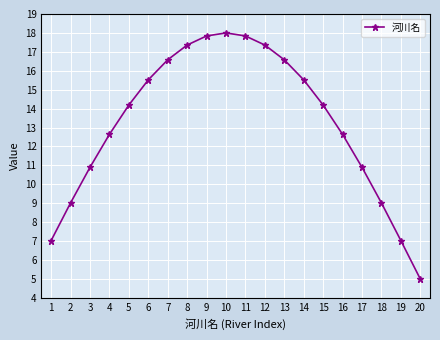

Where does the data first go above 14?

5